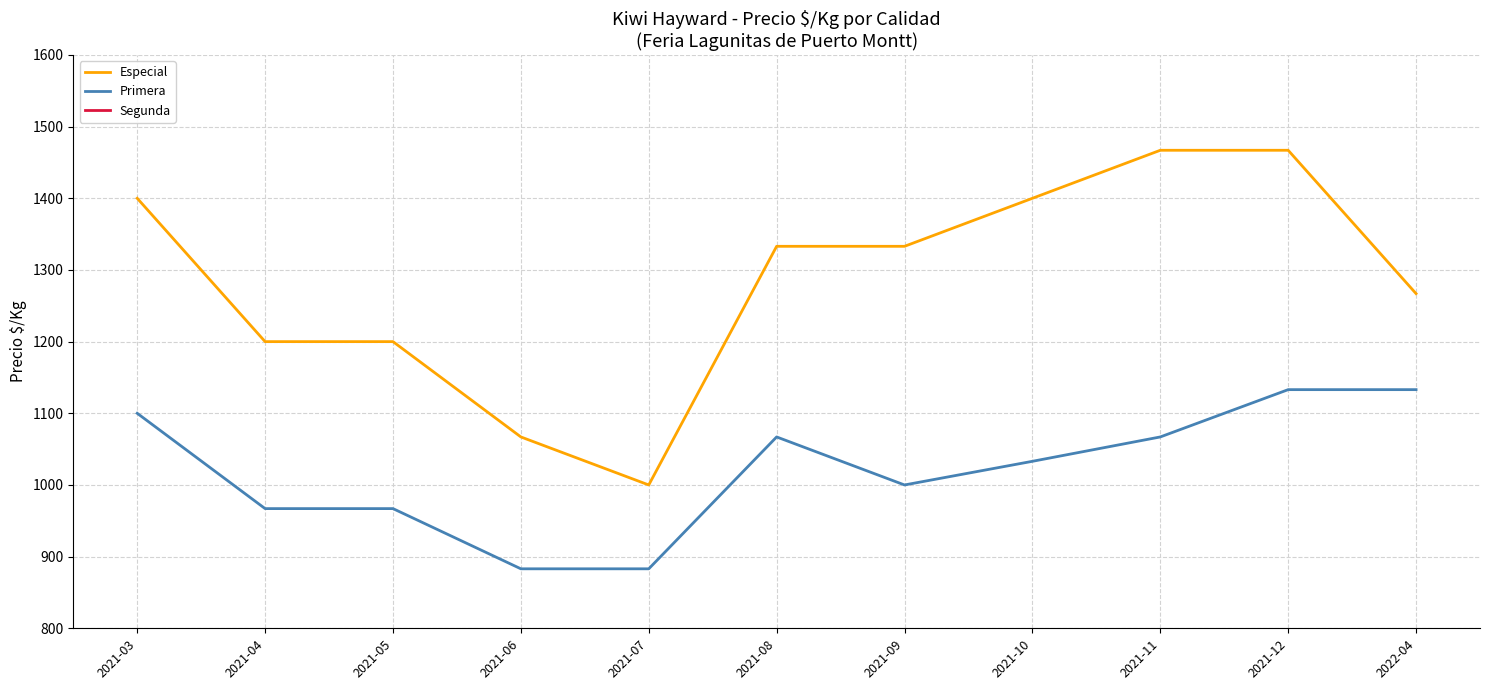

How many values in the Especial series are below 1333?

5